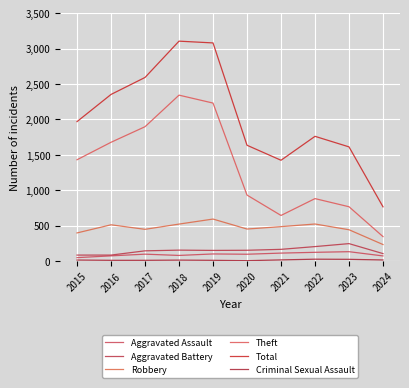

At how many categories does at least one series exceed 661?

10